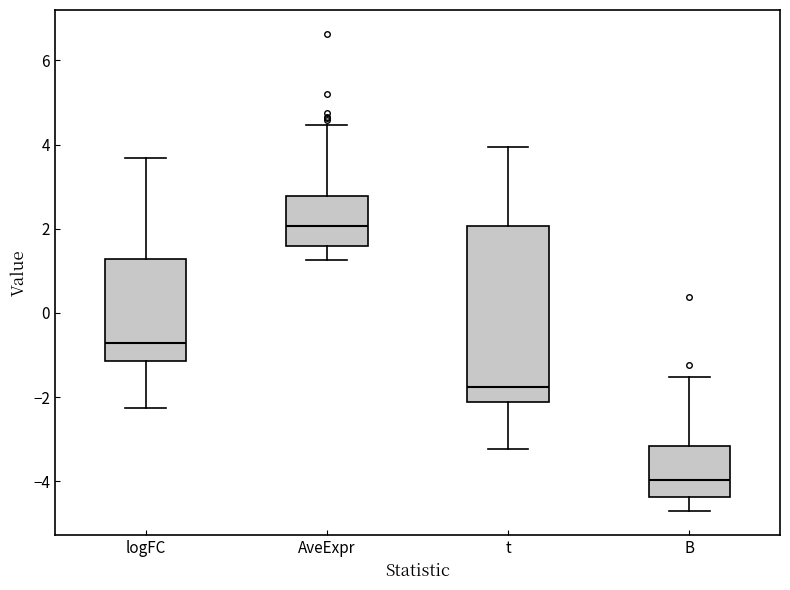

Reading left to right, transcribe this box plot: for each box, give where its median line is, the range the box spans, and where its two whiskers end, as read against the y-axis. The values are not printed on the chart, so give them approximately, as read against the axis.

logFC: median -0.8, box -1.2 to 1.2, whiskers -2.2 to 3.6
AveExpr: median 2.0, box 1.6 to 2.8, whiskers 1.2 to 4.4
t: median -1.8, box -2.2 to 2.0, whiskers -3.2 to 4.0
B: median -4.0, box -4.4 to -3.2, whiskers -4.8 to -1.6